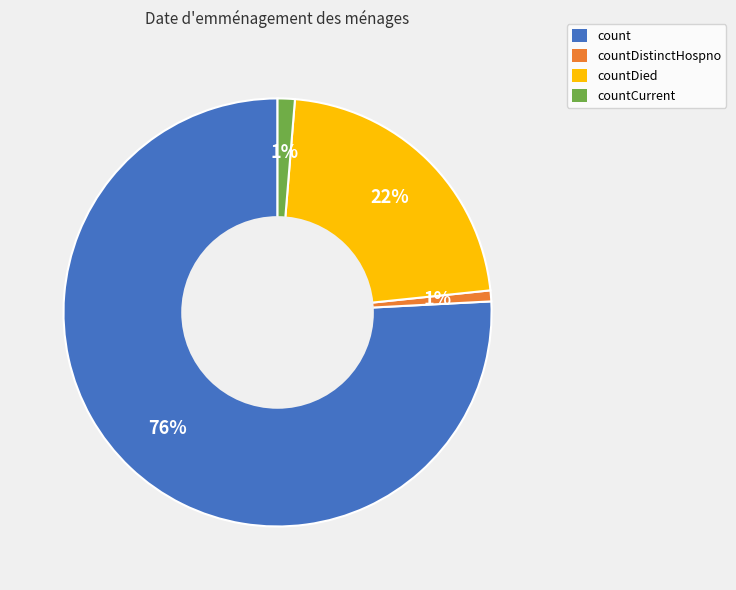

To the nearest percent, what is the difference between the largest and smallest slice percentages?

75%